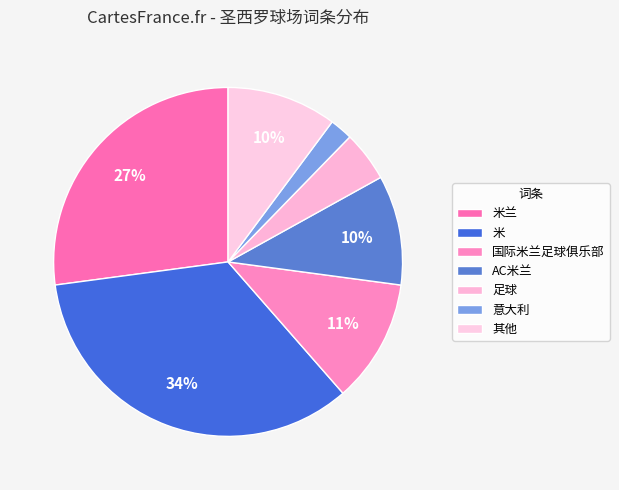

How many segments does this pie chart have?

7